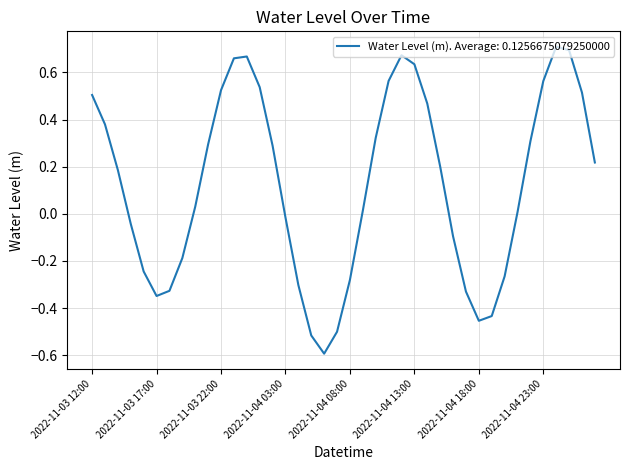

True or false: there are more than 0 points higher than both neighbors.

True